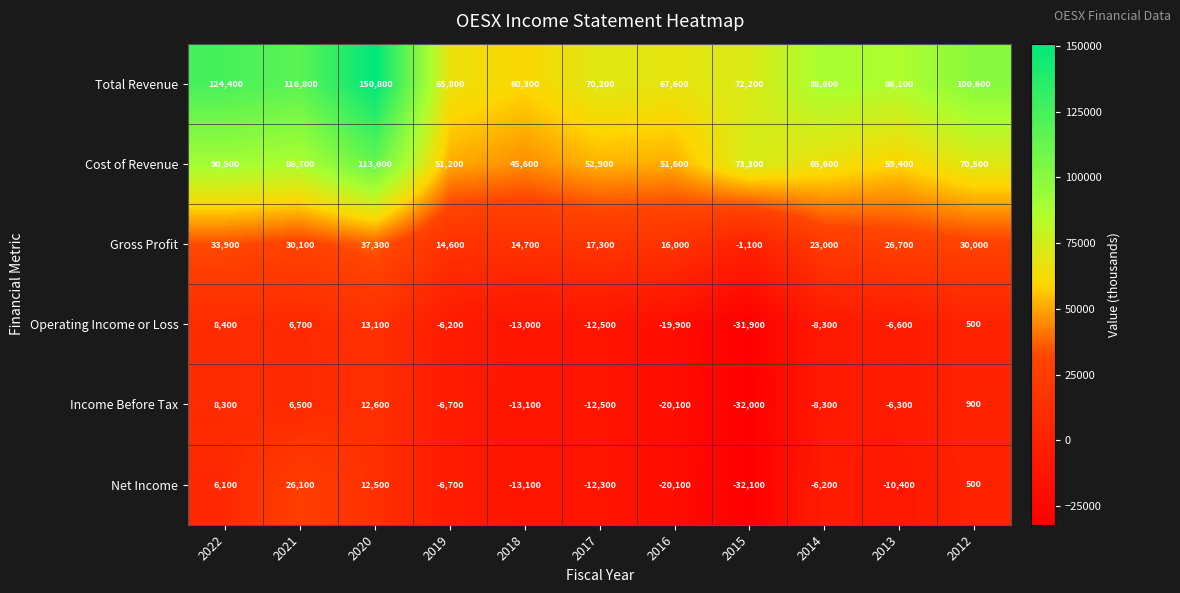

How many distinct data groups are displayed?

6